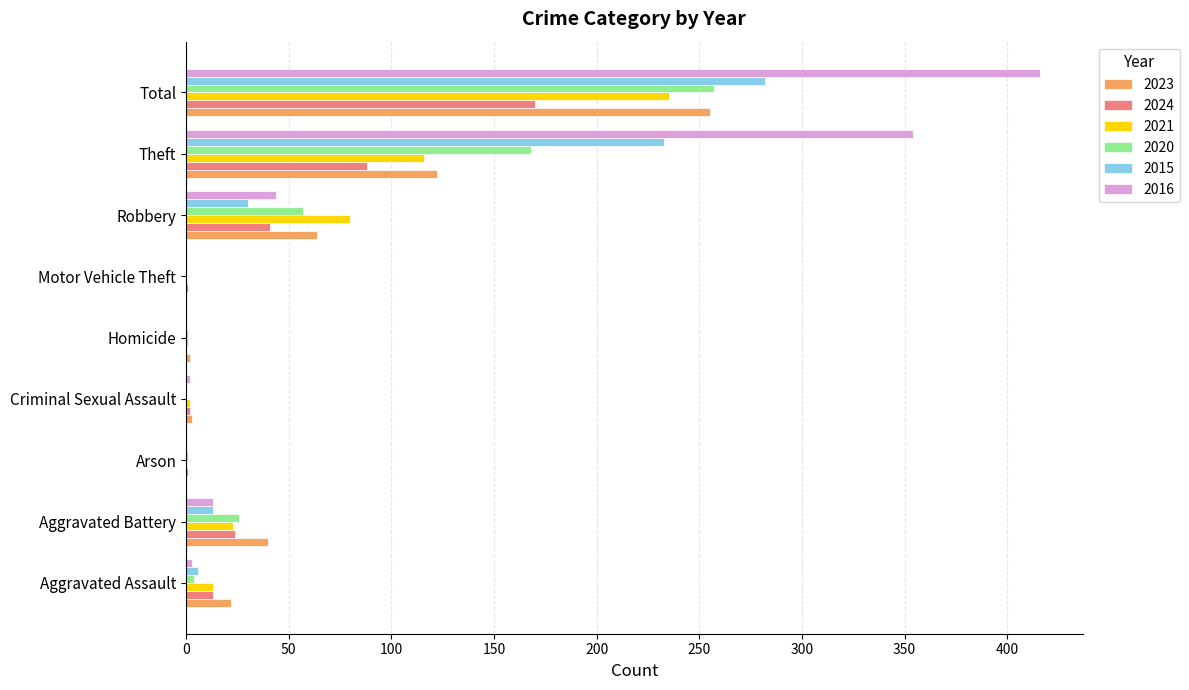

Is it true that 2016 equals 354 at Theft?

True